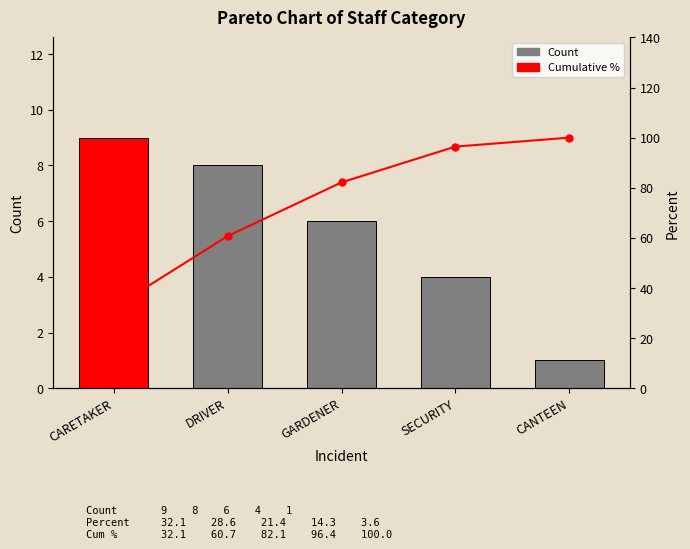

At DRIVER, list the series in order from largest to smallest.

Cumulative %, Count